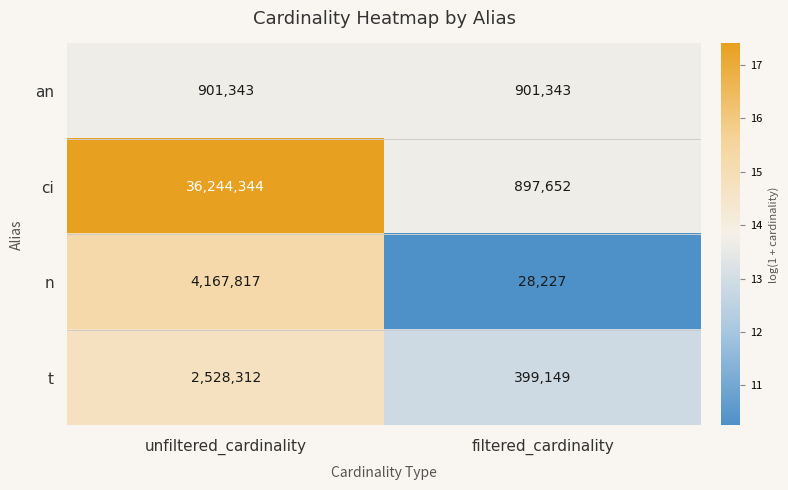

How many values in the t series are below 2528312?

1